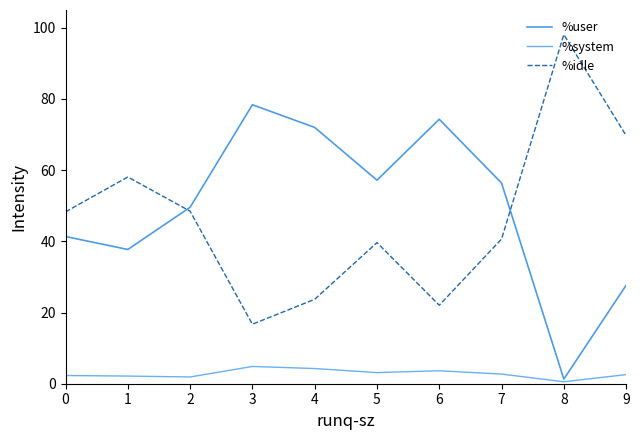

What are all the series names shown in the legend?

%user, %system, %idle